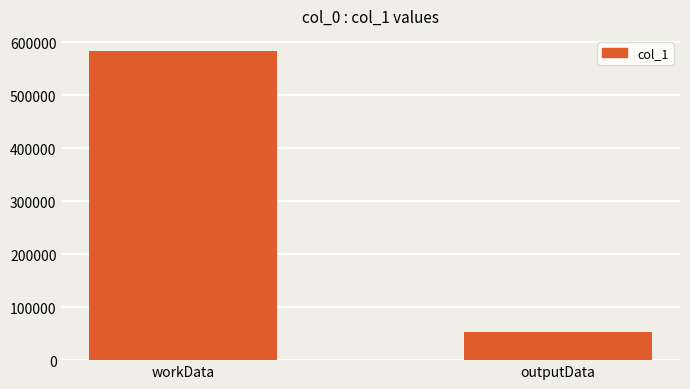

What is the average value?

317836